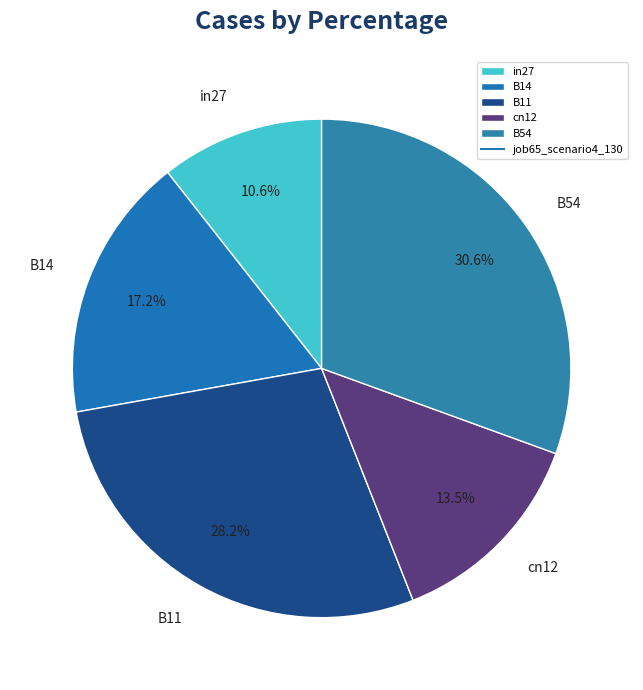

Does B14 represent more than half of the total?

No